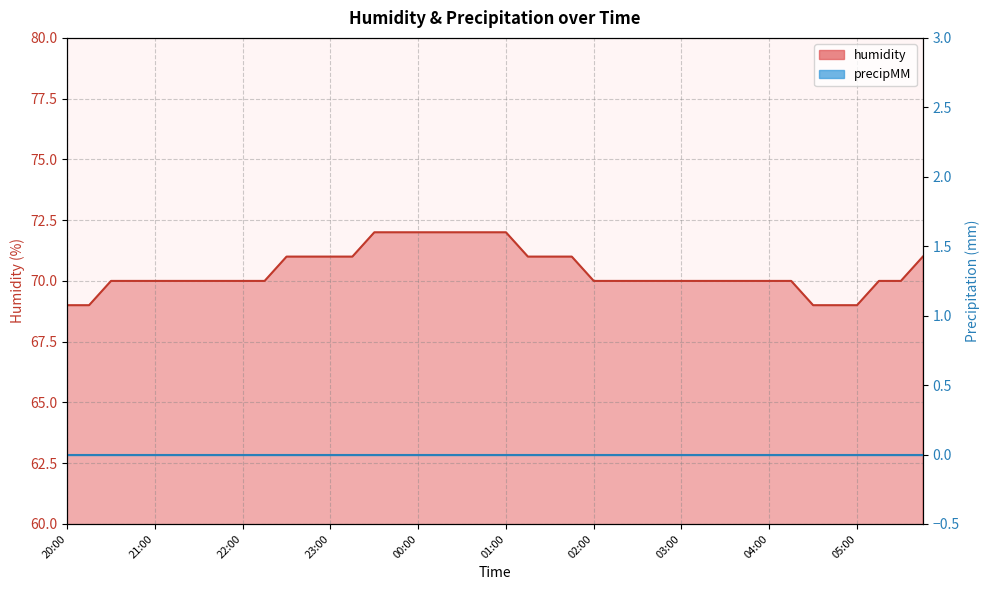

What is the smallest value displayed?

69